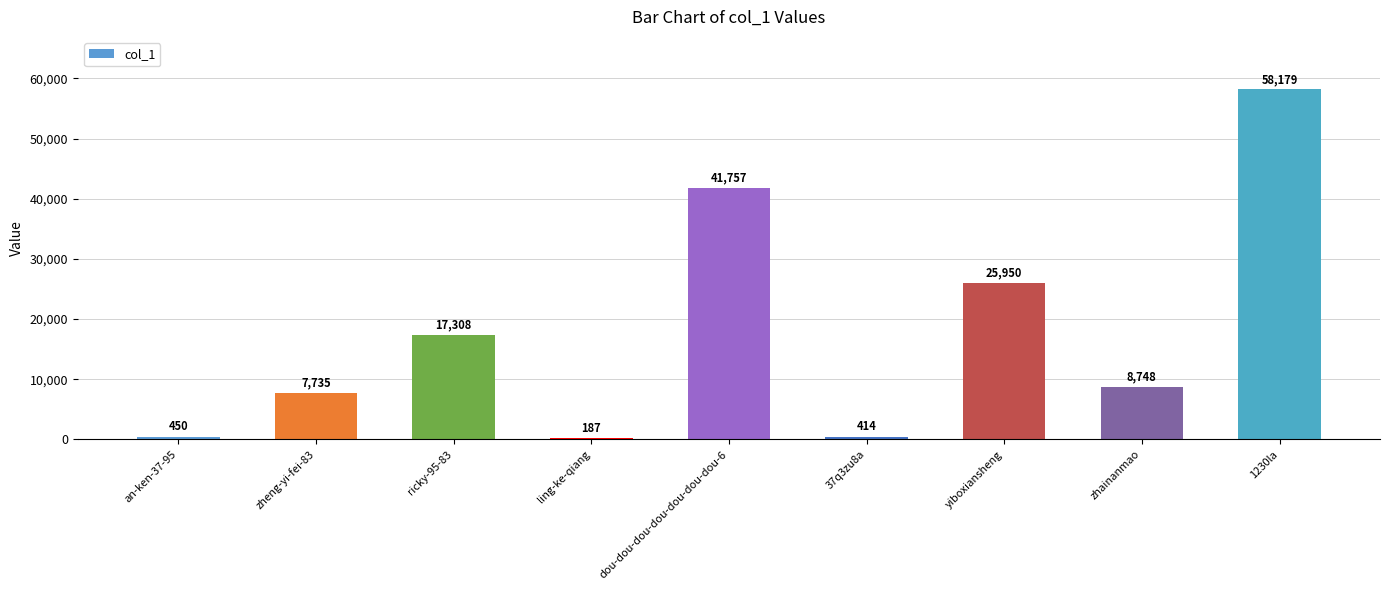

Are the bars horizontal?

No